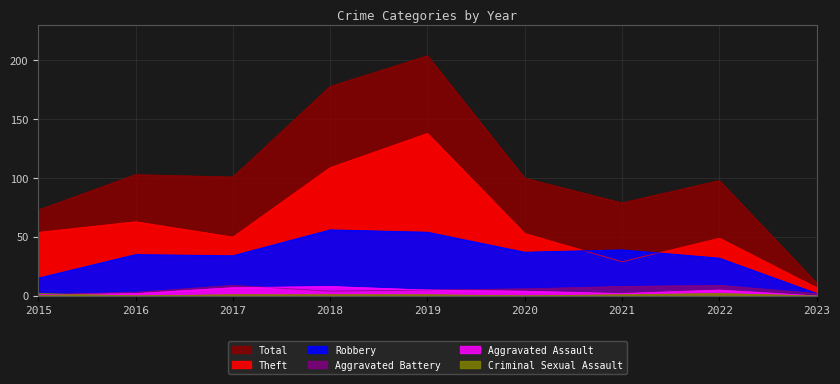

True or false: Total and Theft intersect in this chart.

False